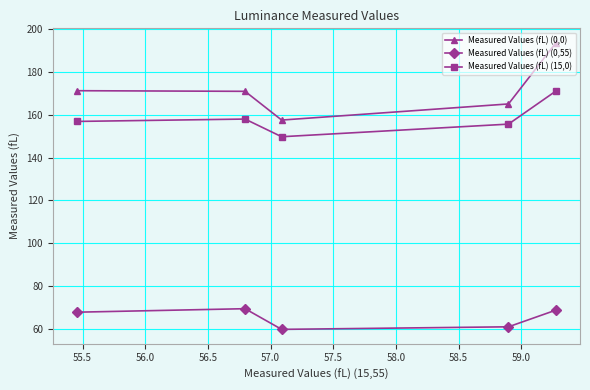

At how many categories does at least one series exceed 142?

5